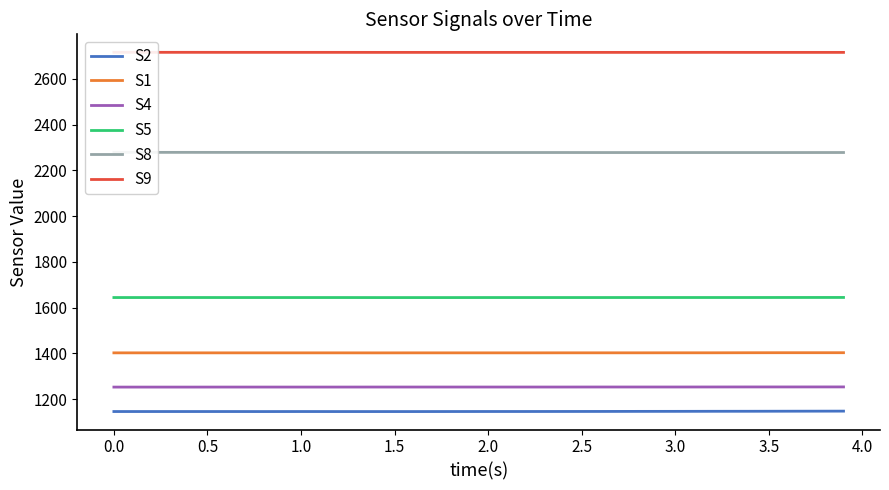

True or false: S2 and S5 cross at least once.

False